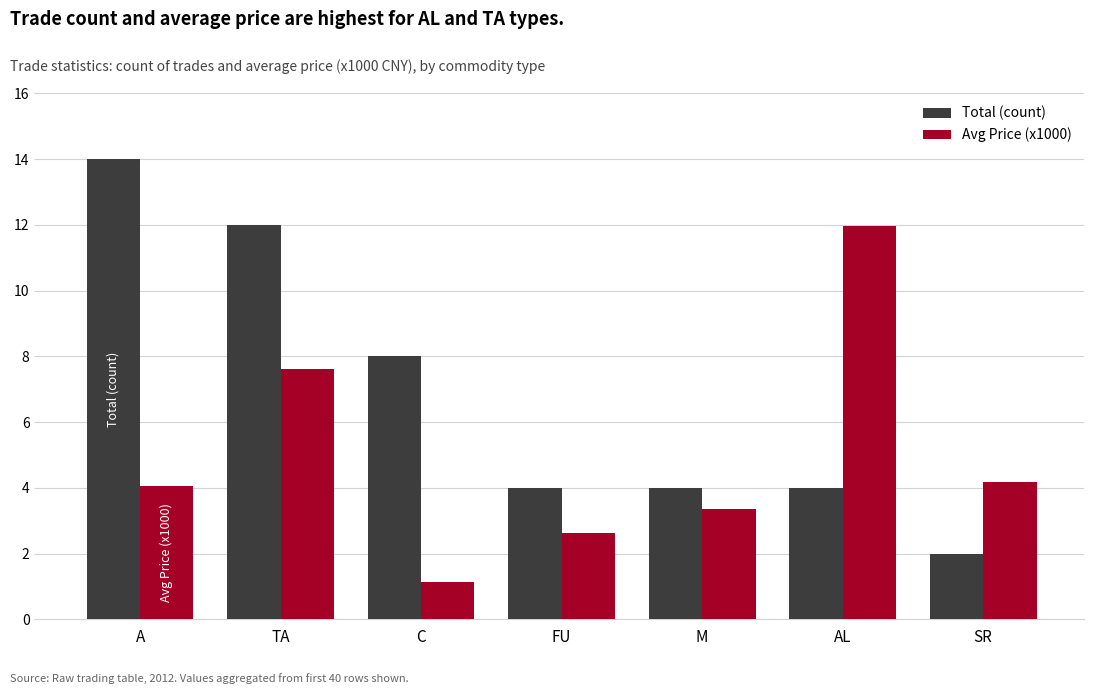

Rank the series at M from lowest to highest value.

Avg Price (x1000), Total (count)